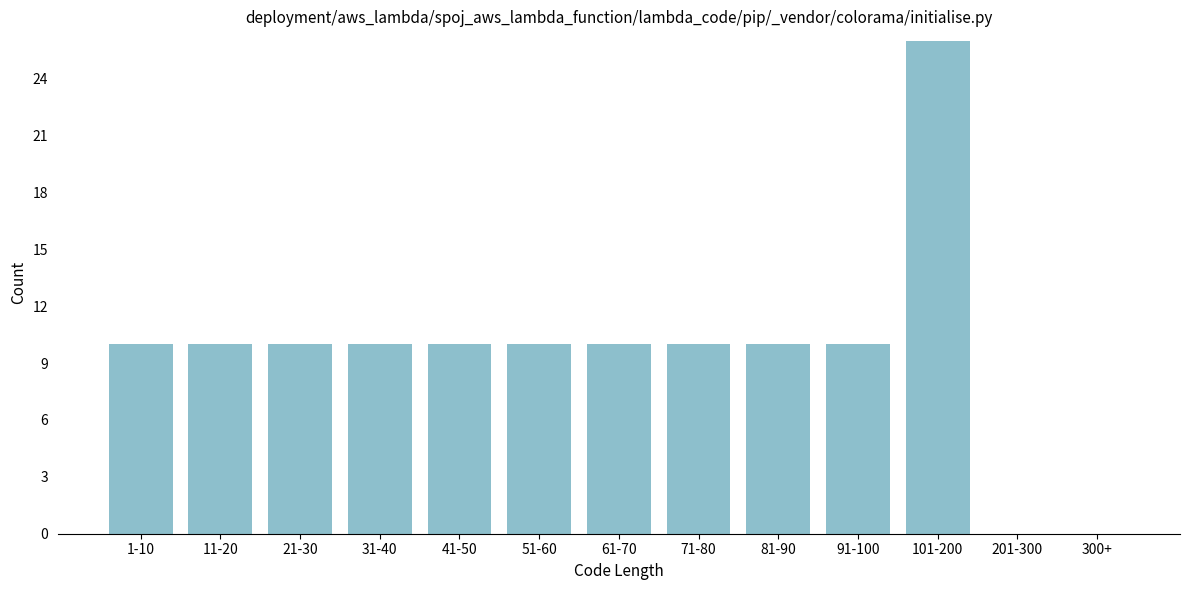

Reading left to right, extract all data points from this chart.

1-10=10	11-20=10	21-30=10	31-40=10	41-50=10	51-60=10	61-70=10	71-80=10	81-90=10	91-100=10	101-200=26	201-300=0	300+=0